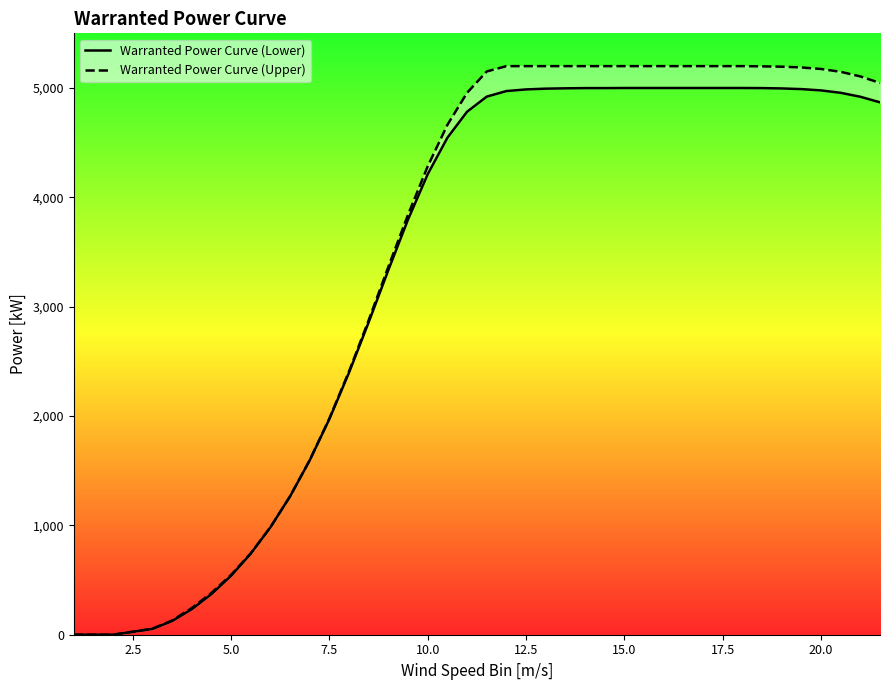

What is the difference between the maximum and second lowest values in the Warranted Power Curve (Lower) series?

5000